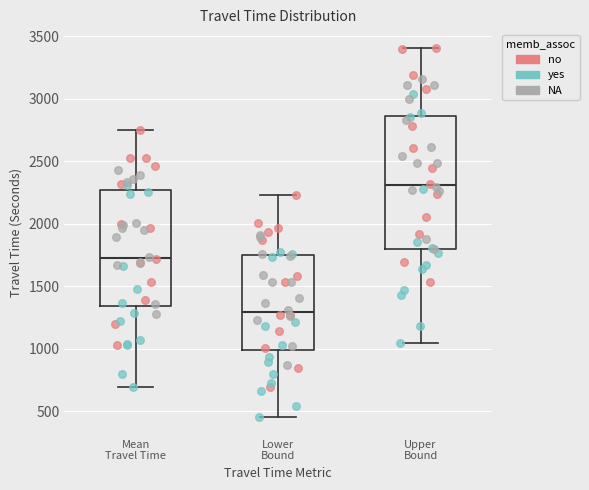

Reading left to right, transcribe this box plot: for each box, give where its median line is, the range the box spans, and where its two whiskers end, as read against the y-axis. The values are not printed on the chart, so give them approximately, as read against the axis.

Mean Travel Time: median 1750, box 1350 to 2250, whiskers 700 to 2750
Lower Bound: median 1300, box 1000 to 1750, whiskers 450 to 2250
Upper Bound: median 2300, box 1800 to 2850, whiskers 1050 to 3400